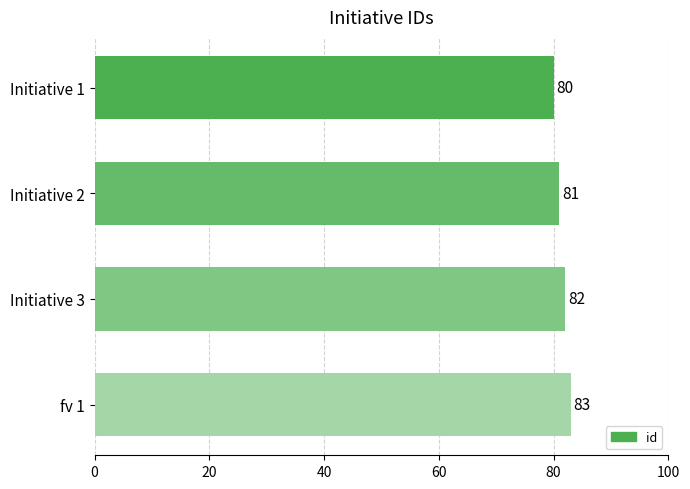

True or false: the data shows 82 at Initiative 3.

True